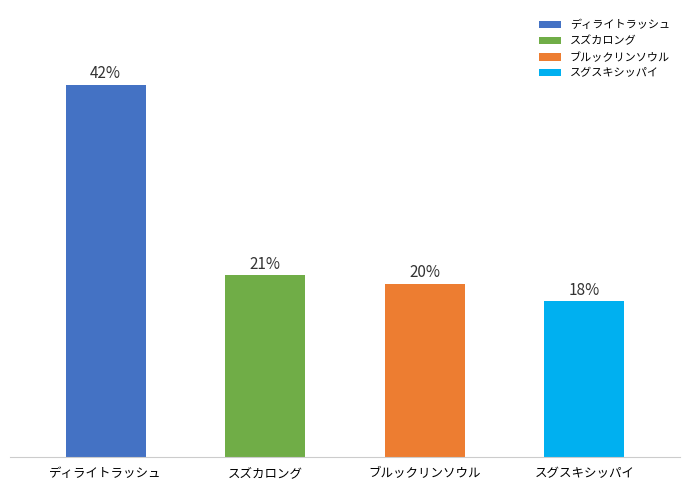

At which label is the value closest to 30?

スズカロング